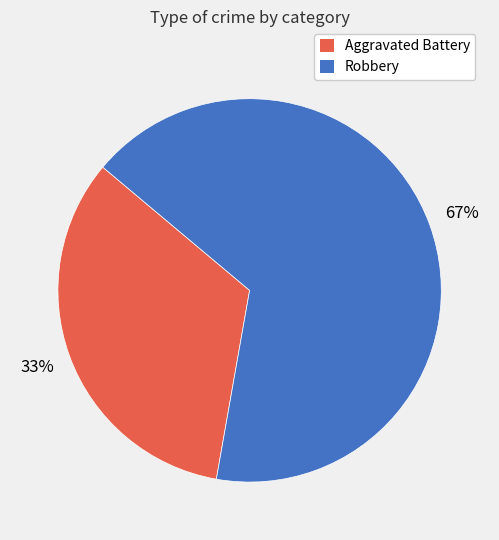

True or false: Aggravated Battery accounts for 33% of the total.

True